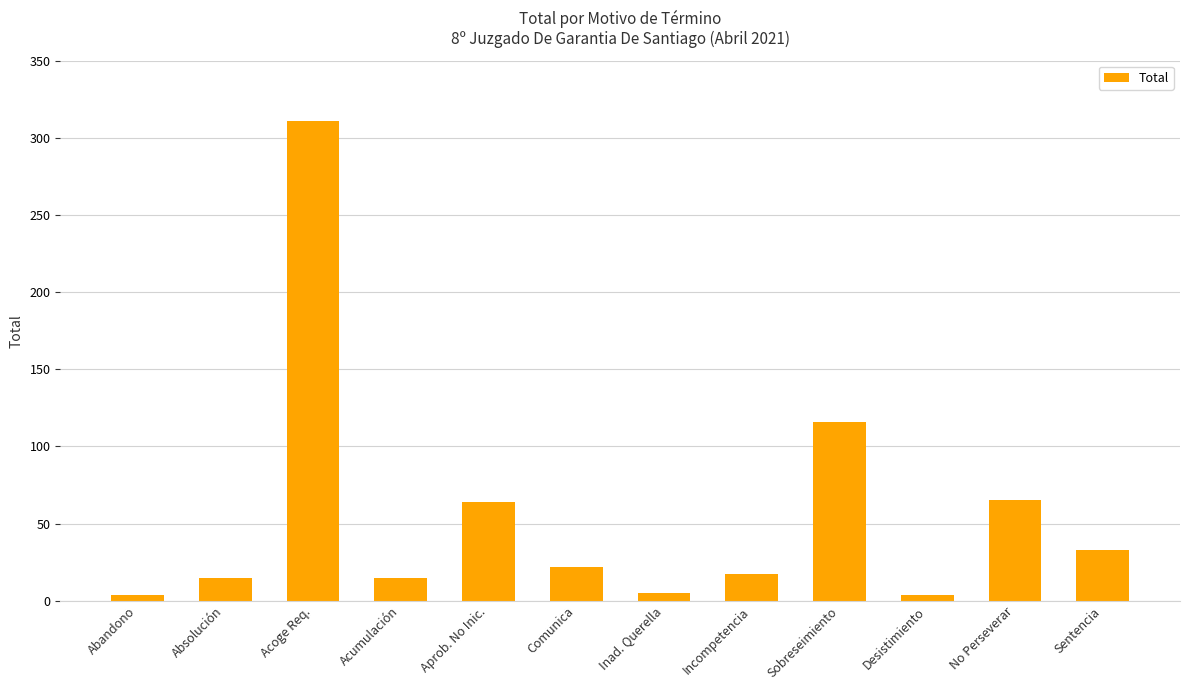

What is the ratio of the value at Sentencia to the value at Acumulación?

2.2